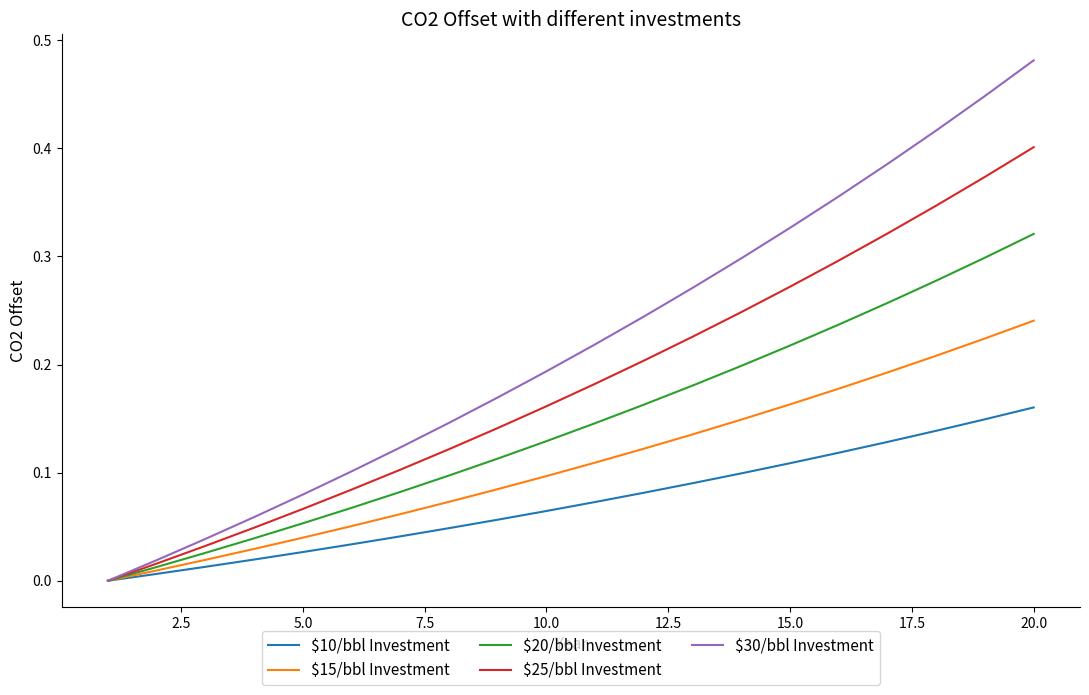

Which series has the largest range (max minus min)?

$30/bbl Investment